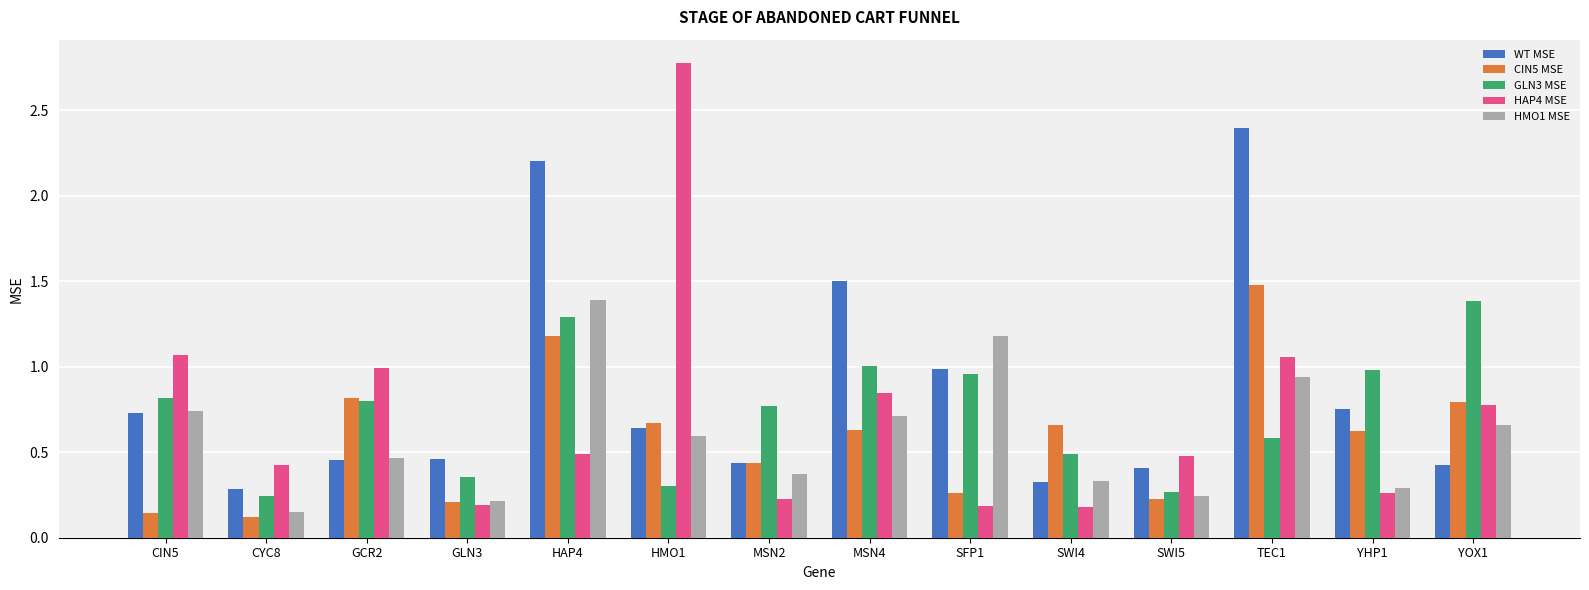

Which series has the widest spread of values?

HAP4 MSE